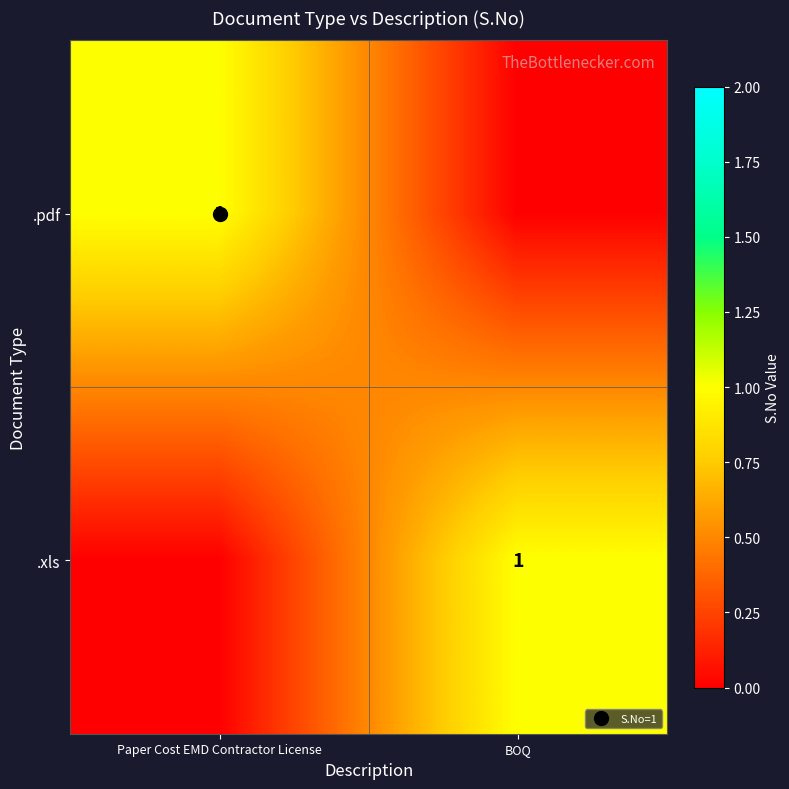

List the series in order of their peak value, lowest first.

.pdf, .xls